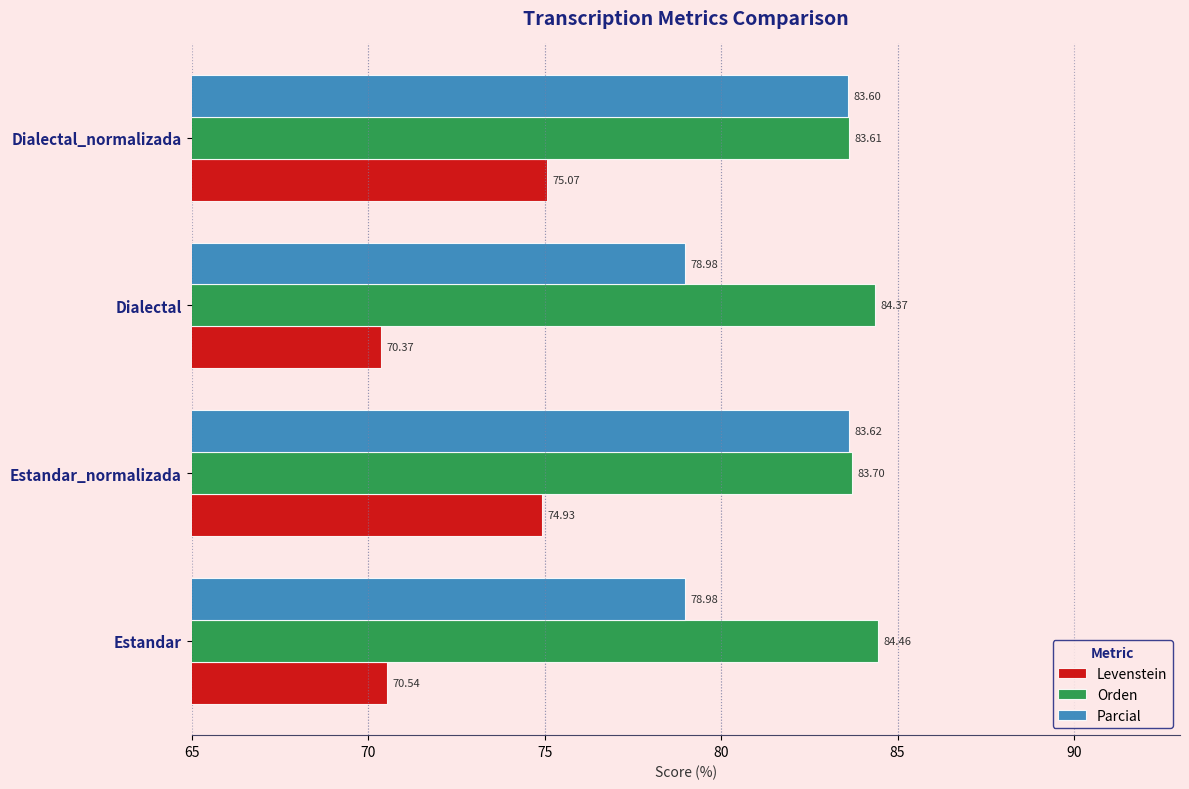

Is the value of Orden at Estandar_normalizada greater than the value of Parcial at Dialectal?

Yes